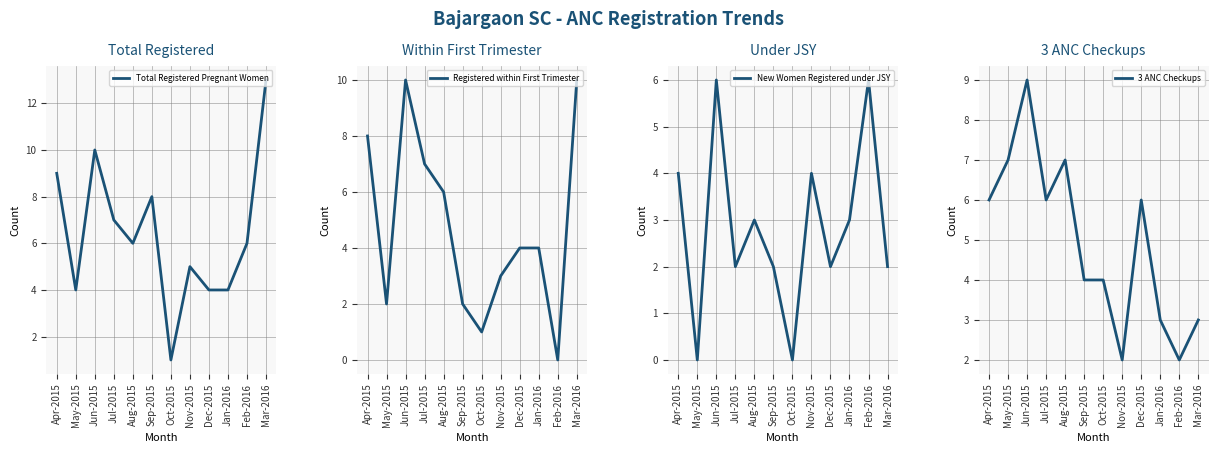

Where is the first local maximum for Total Registered Pregnant Women?

Jun-2015